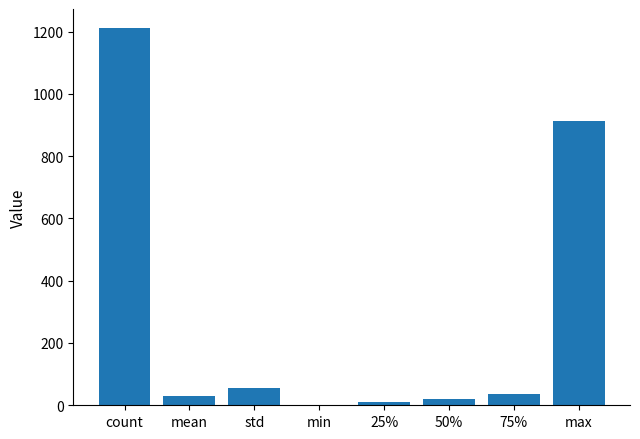

How many positive values are there?

7